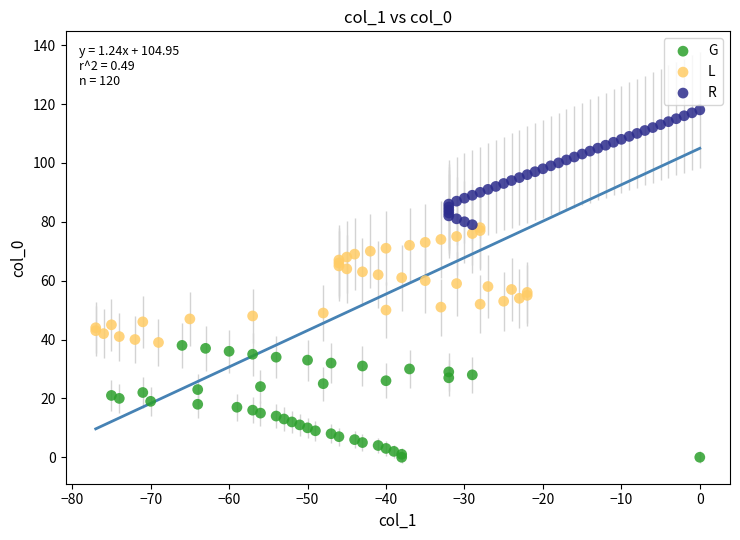

Which series contains the highest Y value?

R